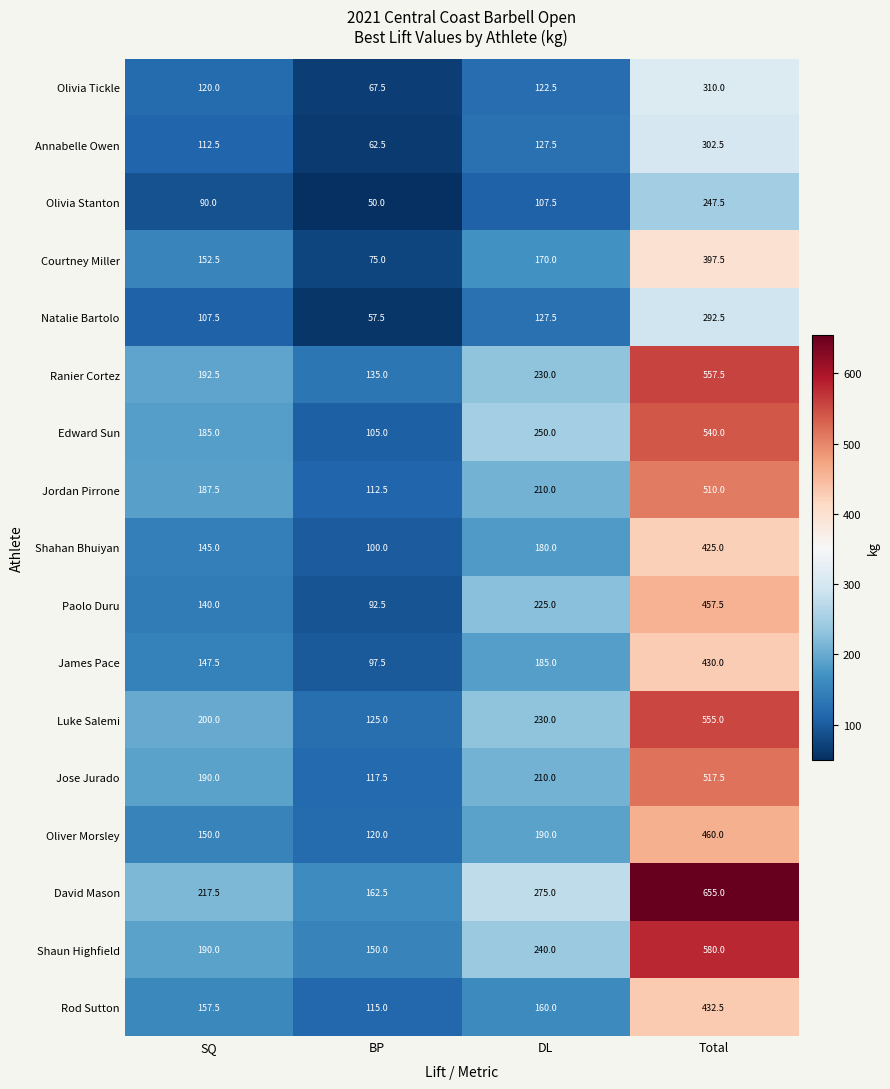

Count the number of data series in this chart.

17